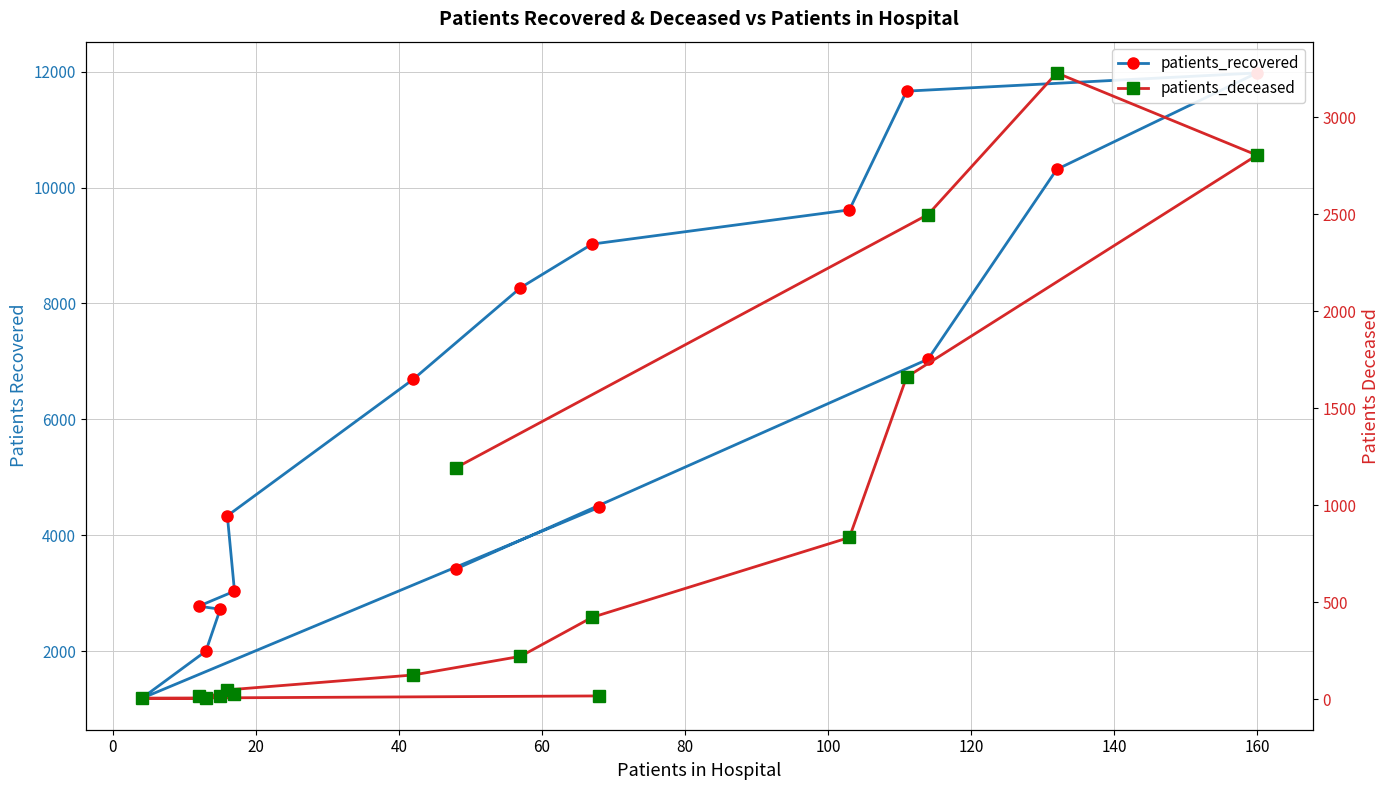

Does the chart display data point markers on the line(s)?

Yes